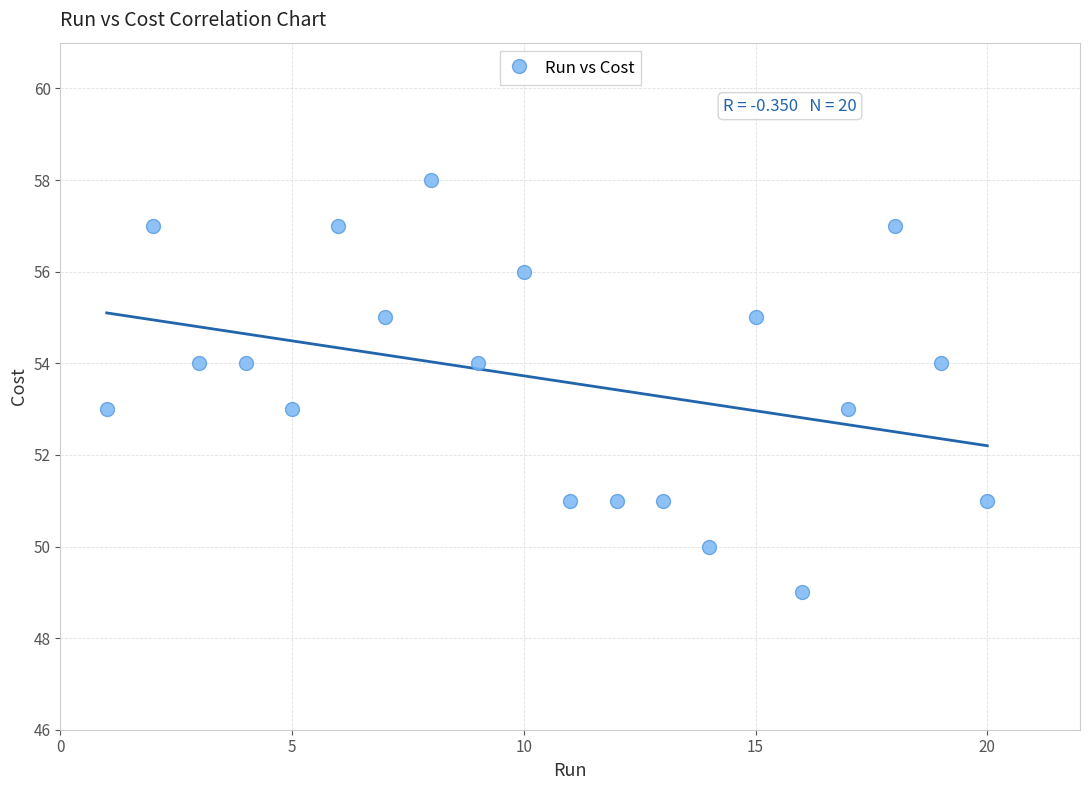

What is the range of X values (max minus min)?

19.0